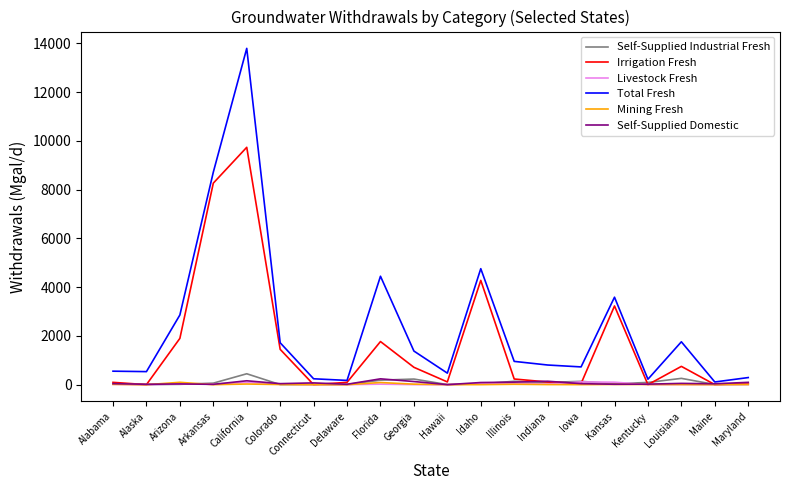

The Irrigation Fresh series shows 233.0 at Illinois. True or false?

True